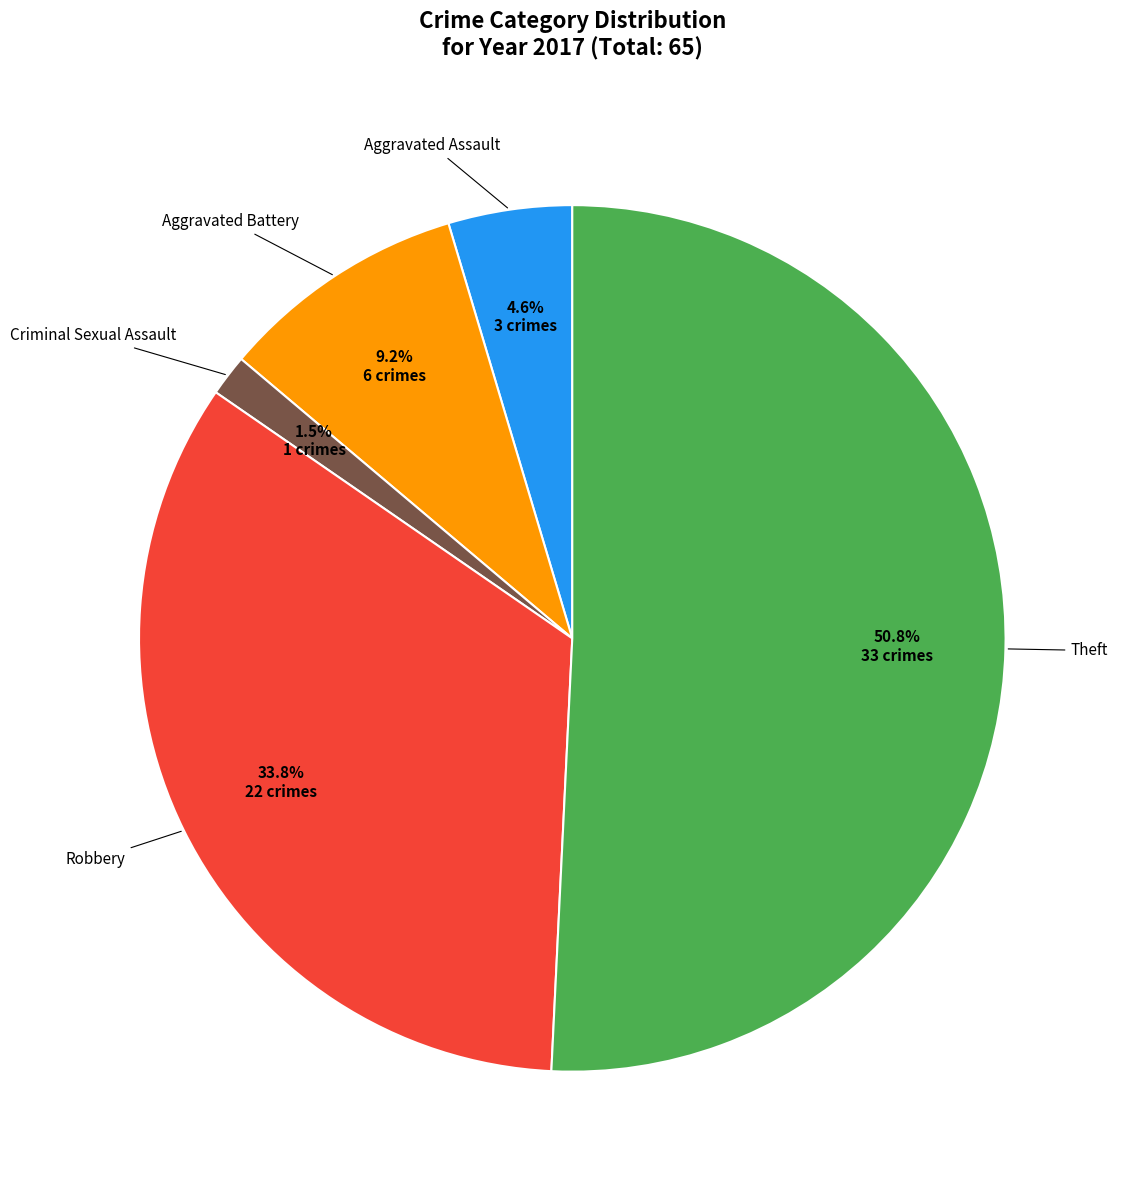

To the nearest percent, what is the difference between the largest and smallest slice percentages?

49%